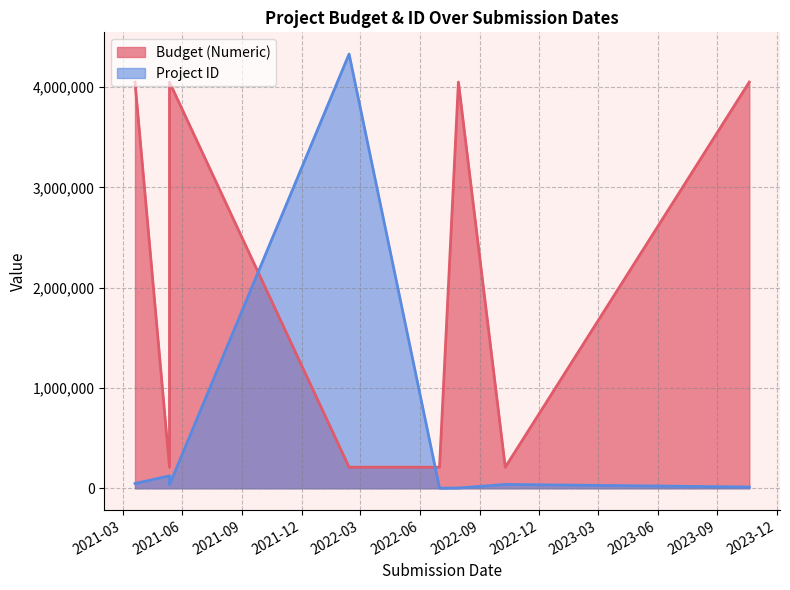

Rank the series by their maximum value, from lowest to highest.

Budget (Numeric), Project ID